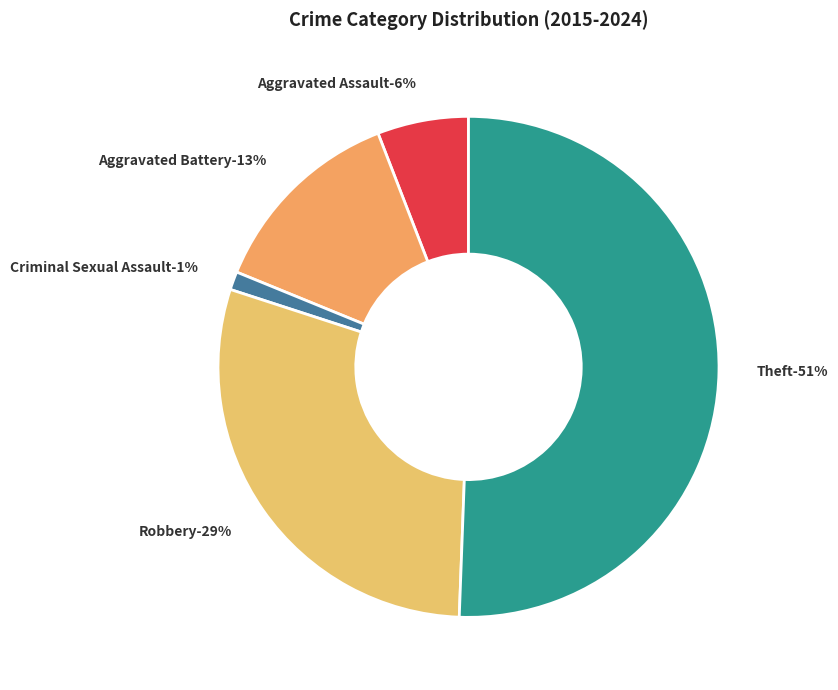

How many segments does this pie chart have?

5